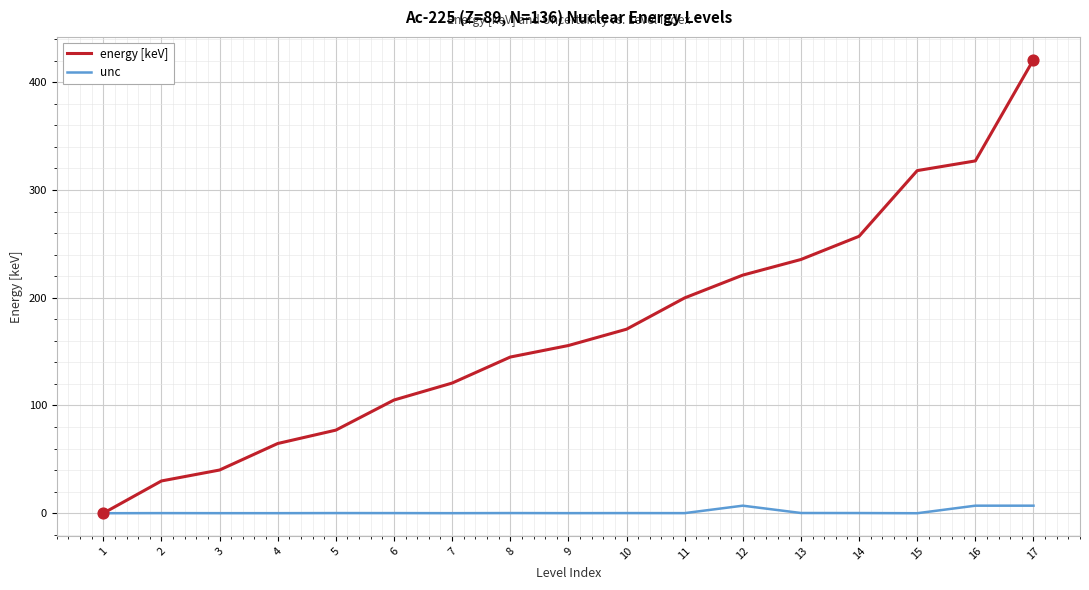

What are all the series names shown in the legend?

energy [keV], unc